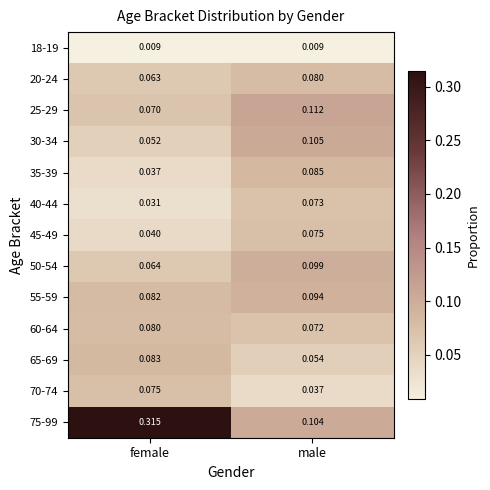

Which category has the lowest value in the 55-59 series?

female